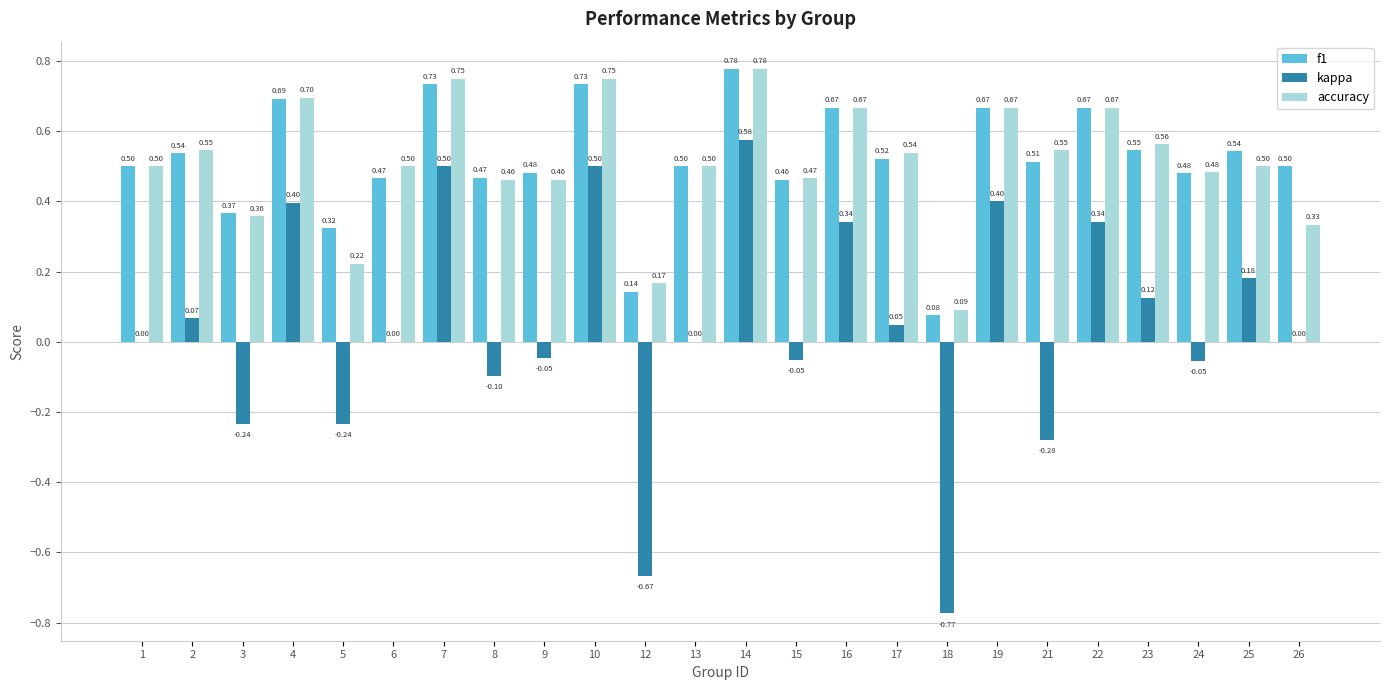

What is the sum of the accuracy values at 7 and 23?

1.3